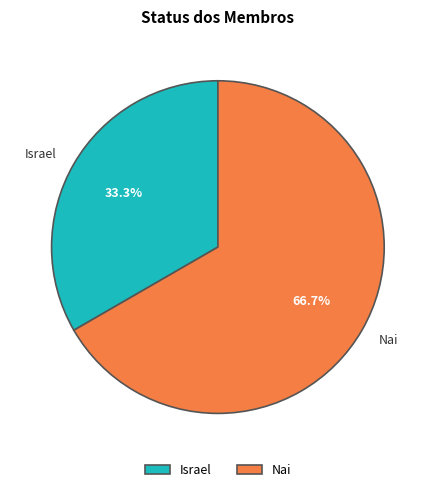

To the nearest percent, what is the combined percentage of Nai and Israel?

100%